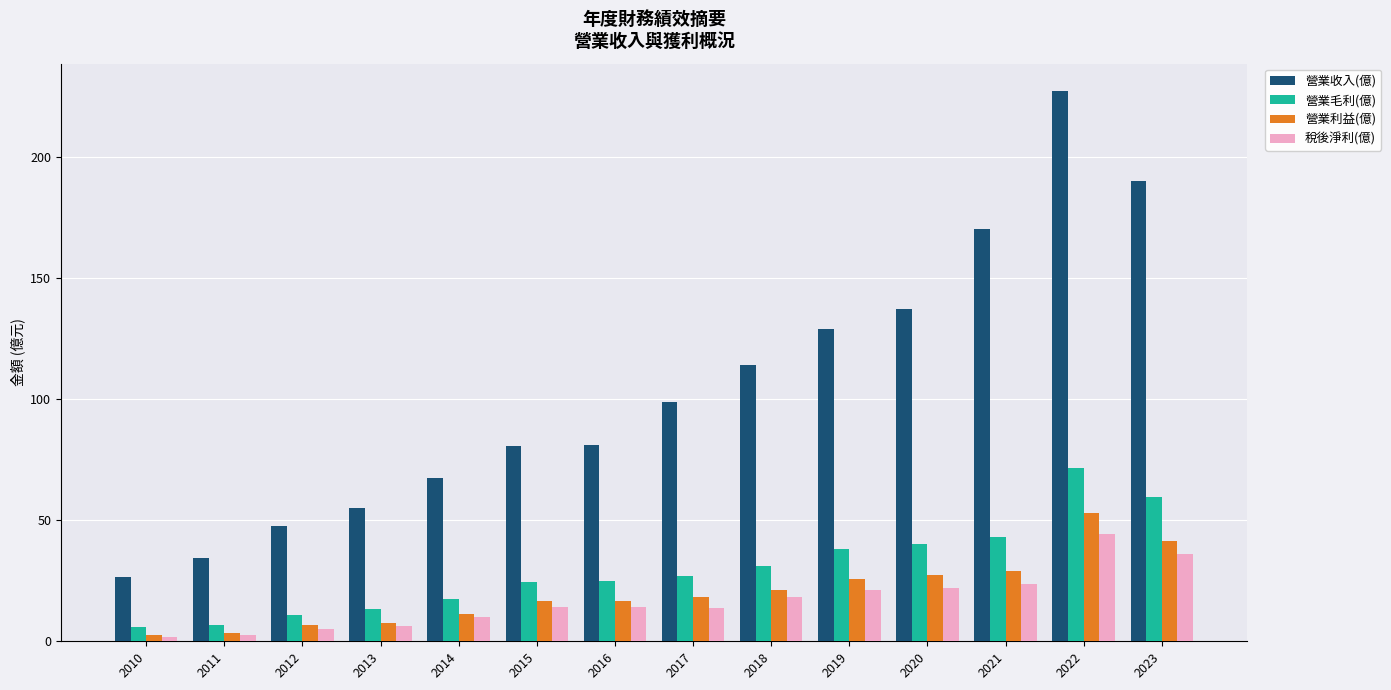

What is the total value across all series at 2011?

47.2